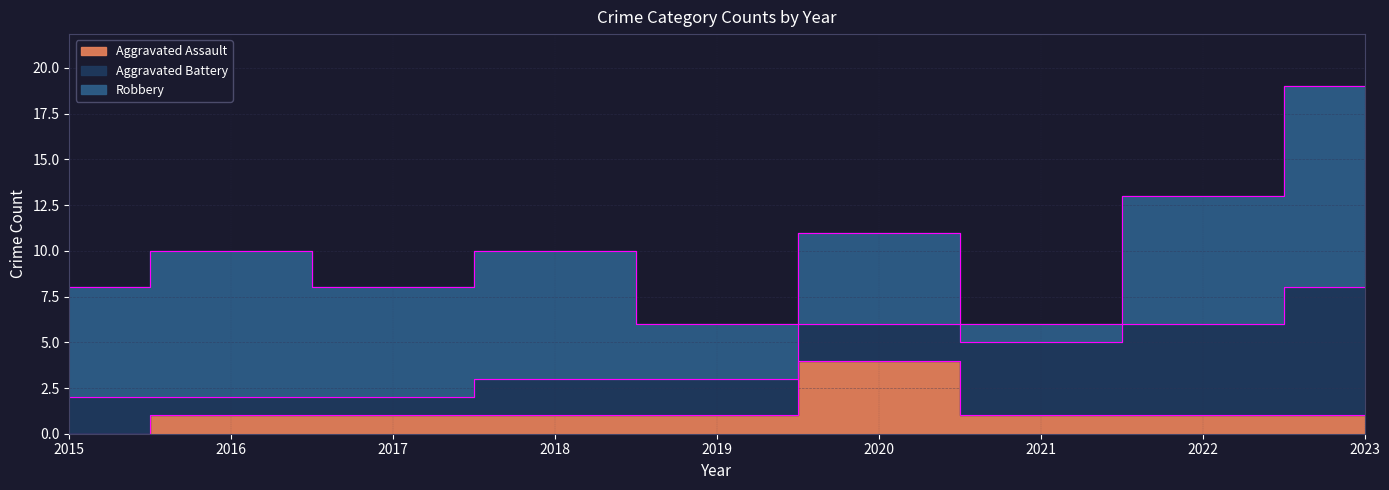

What is the sum of the Aggravated Assault values at 2019 and 2021?

2